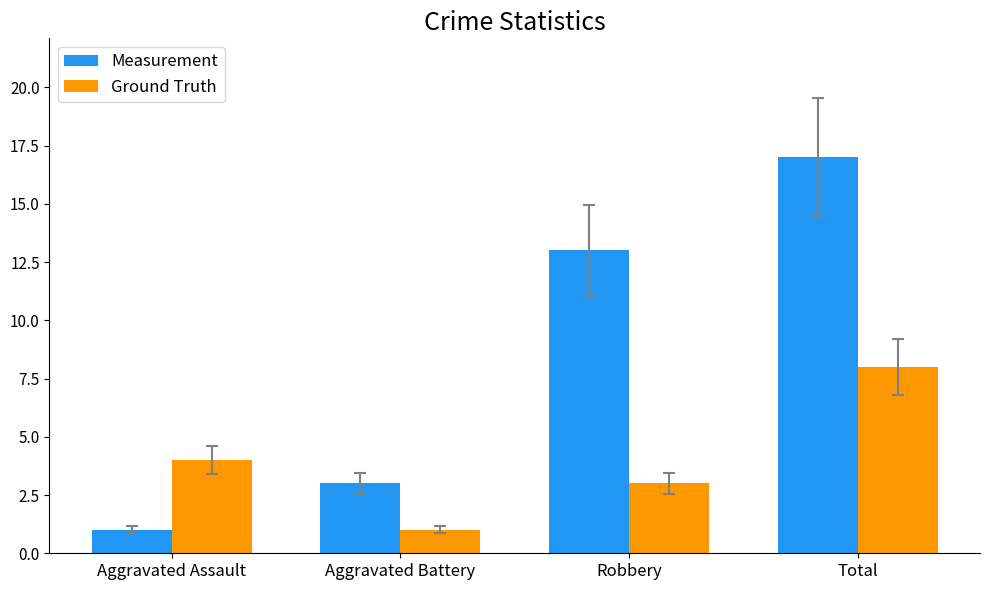

What is the maximum value for Measurement?

17